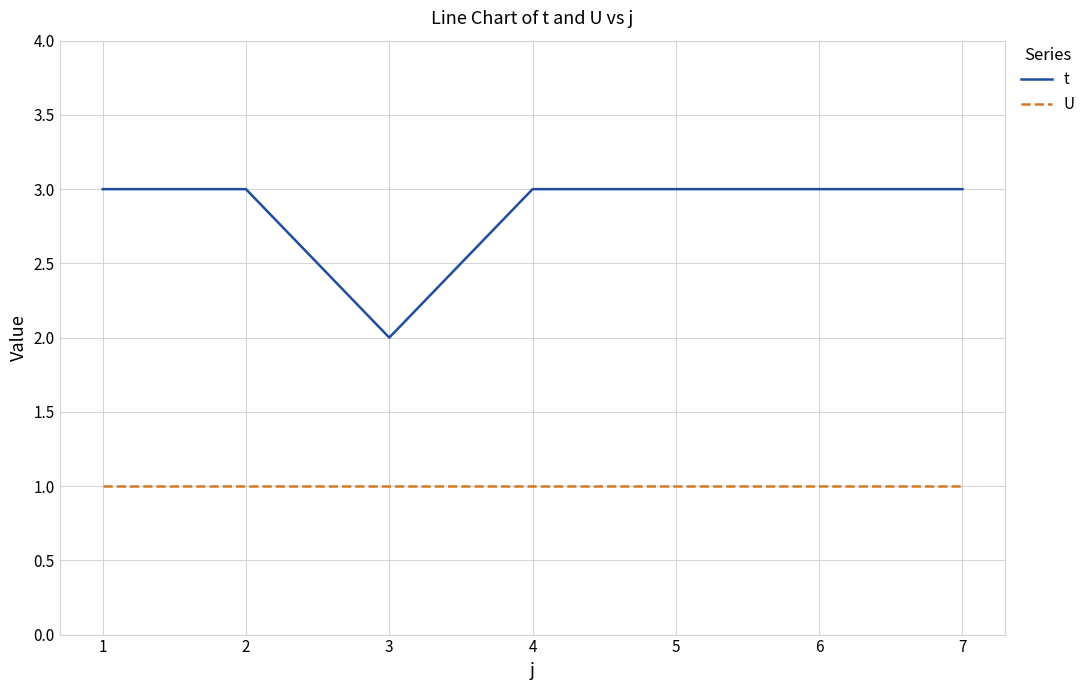

True or false: t and U intersect in this chart.

False